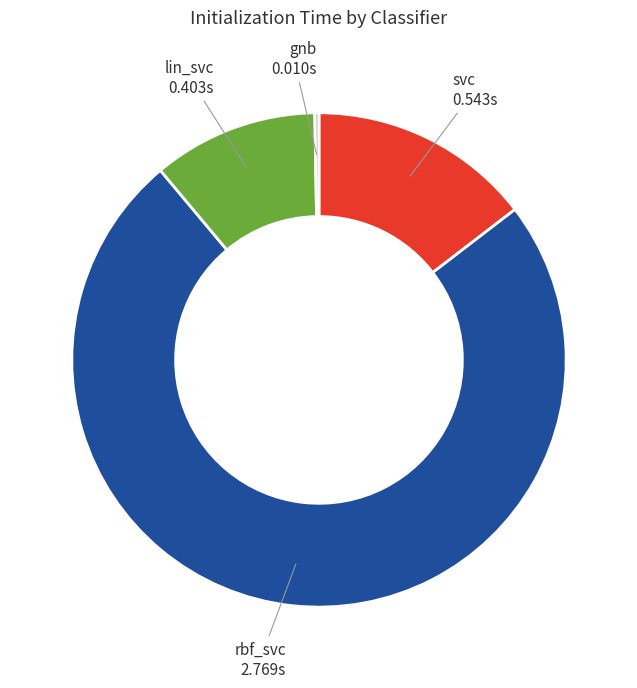

Is there any slice that represents more than half of the pie?

Yes